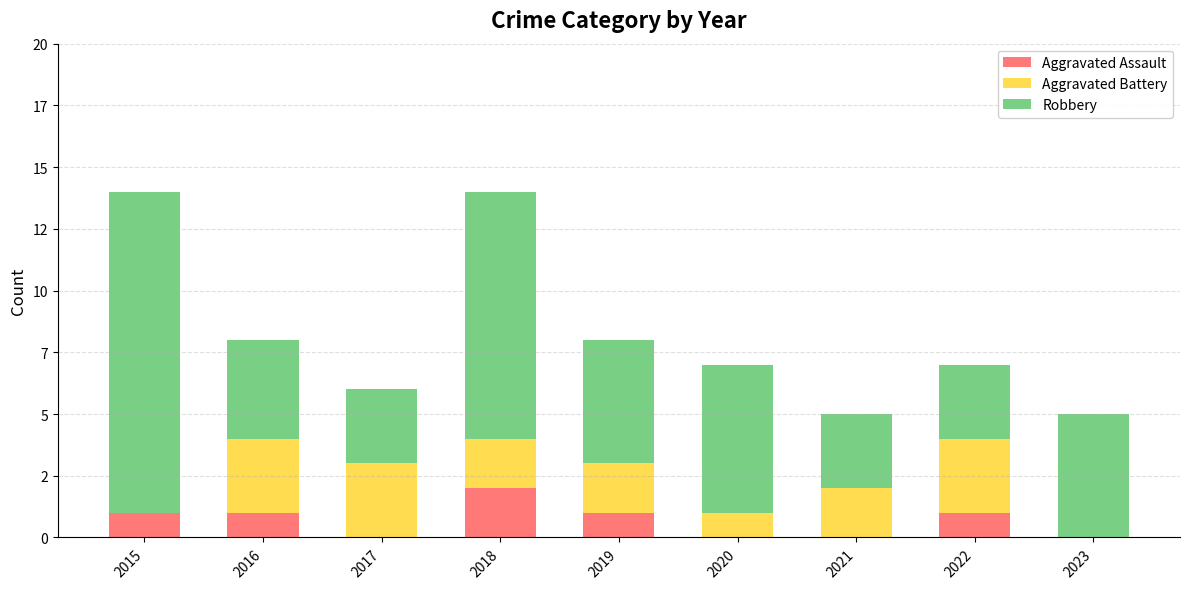

What are all the series names shown in the legend?

Aggravated Assault, Aggravated Battery, Robbery